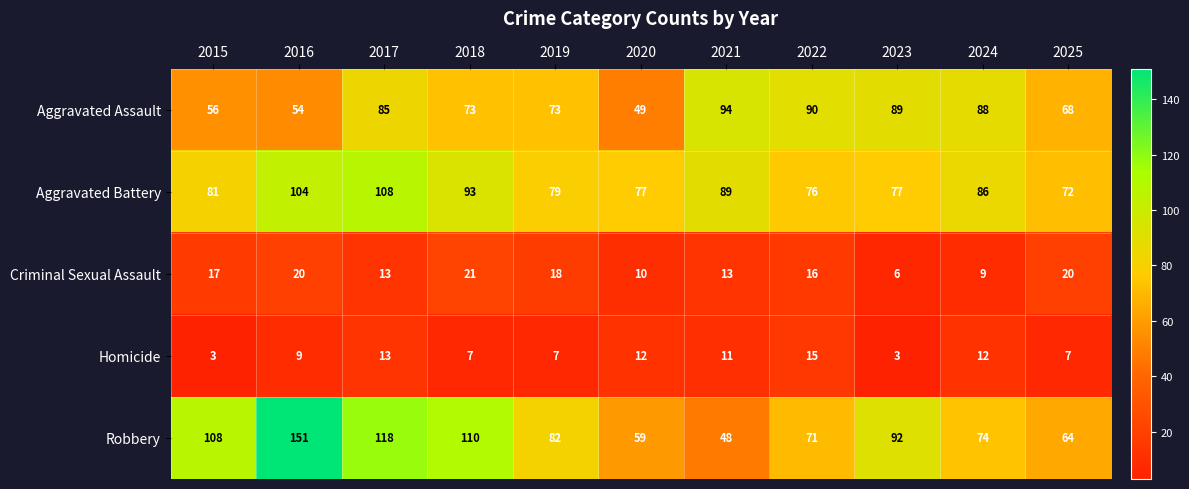

Where is Homicide nearest to the value 9?

2016